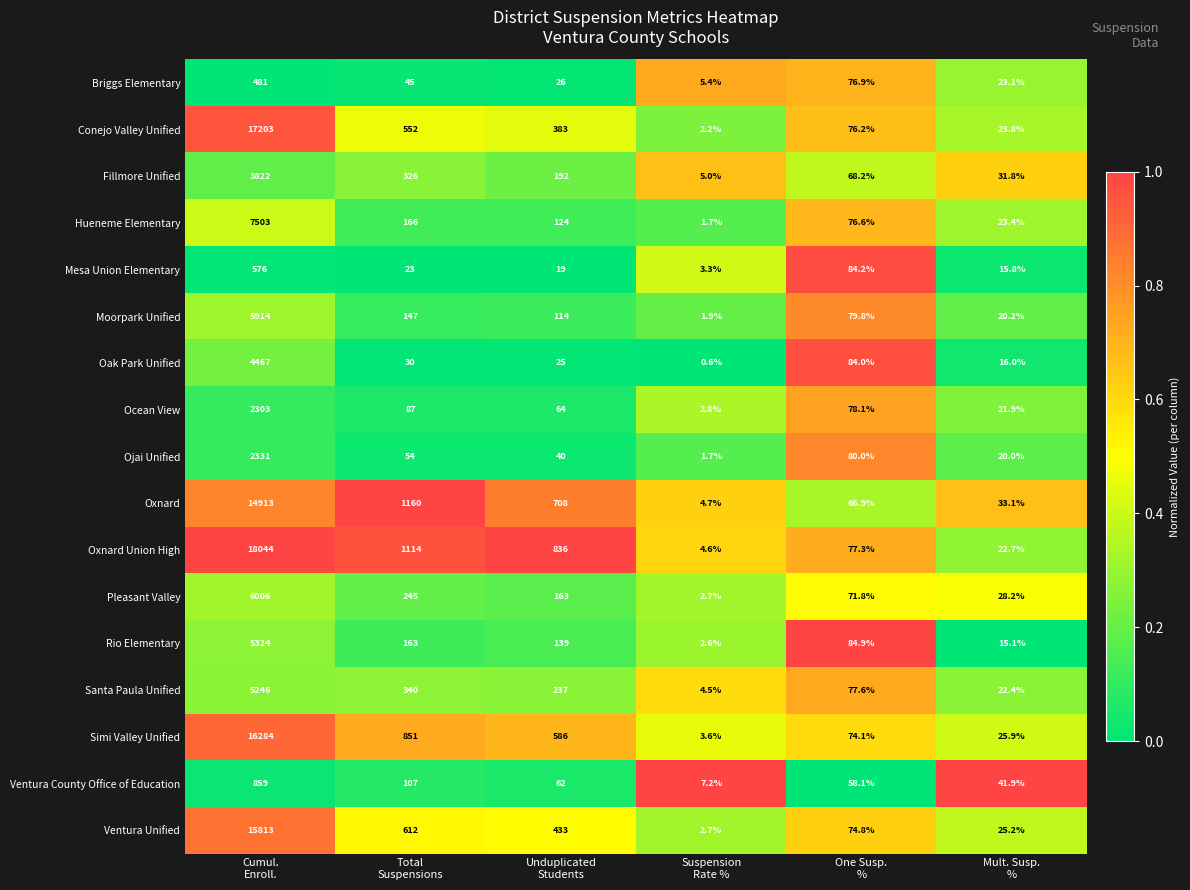

How many series are shown in this chart?

17